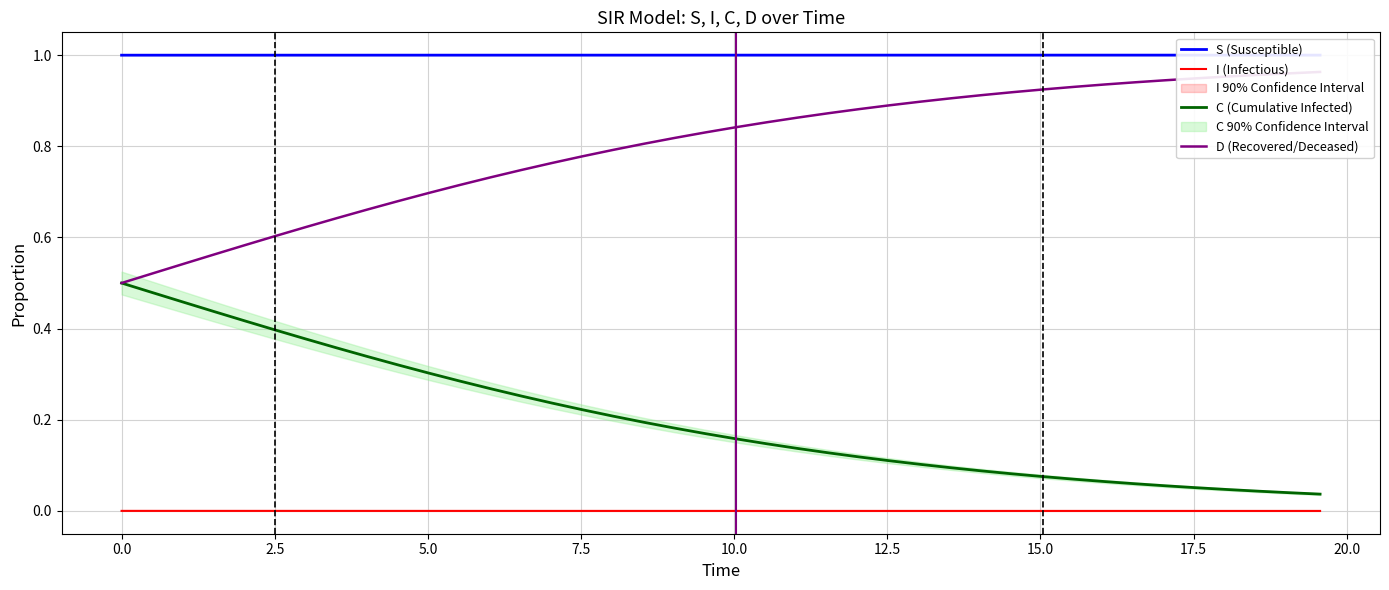

What is the sum of all C (Cumulative Infected) values?

8.1